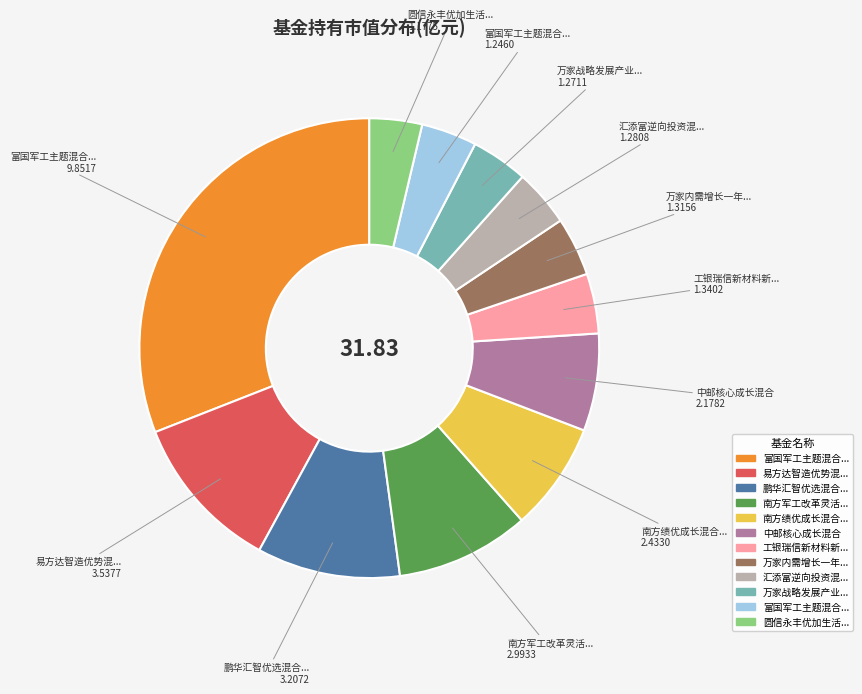

Is there a majority slice in this chart?

No